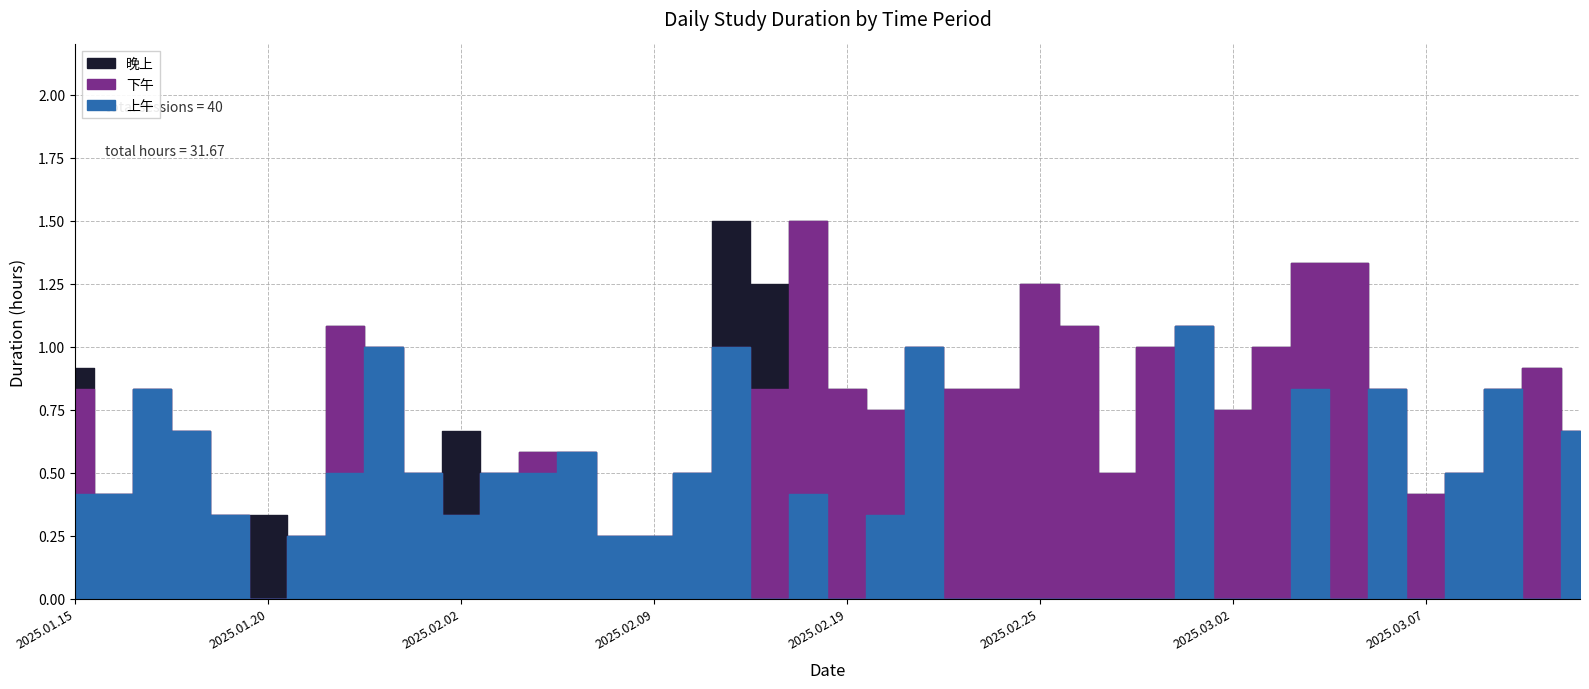

Which series changed the most between 2025.01.31 and 2025.03.10?

下午